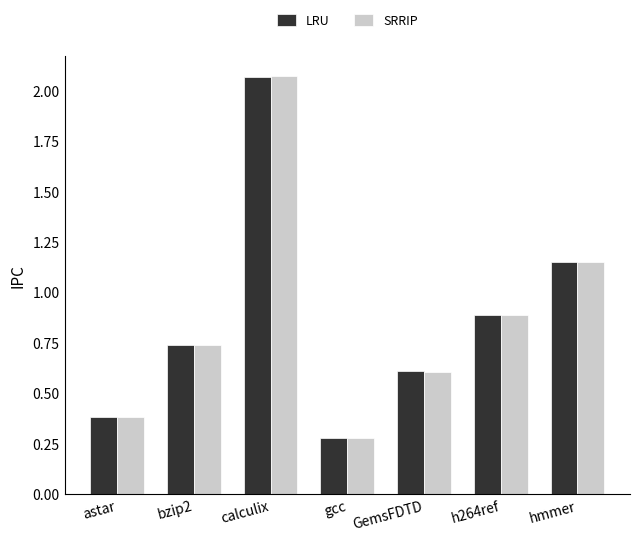

At which category is the sum across all series the highest?

calculix